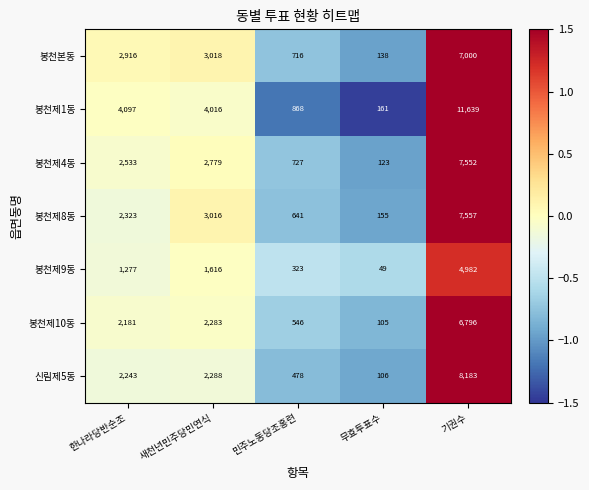

Which series has the largest range (max minus min)?

봉천제1동